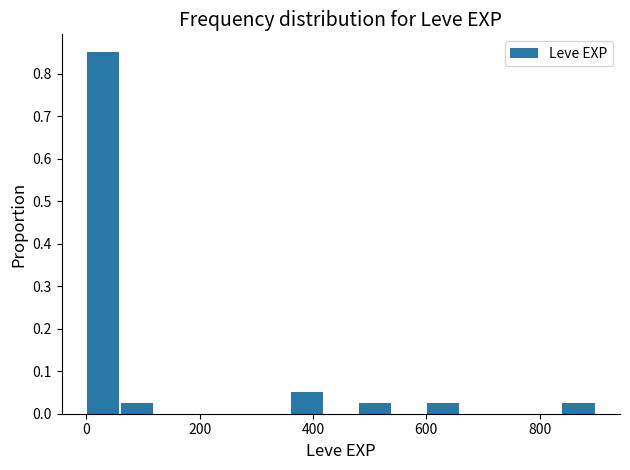

Around what value on the x-axis is the tallest bar? Give the approximate position of its centre, as read against the axis.

20